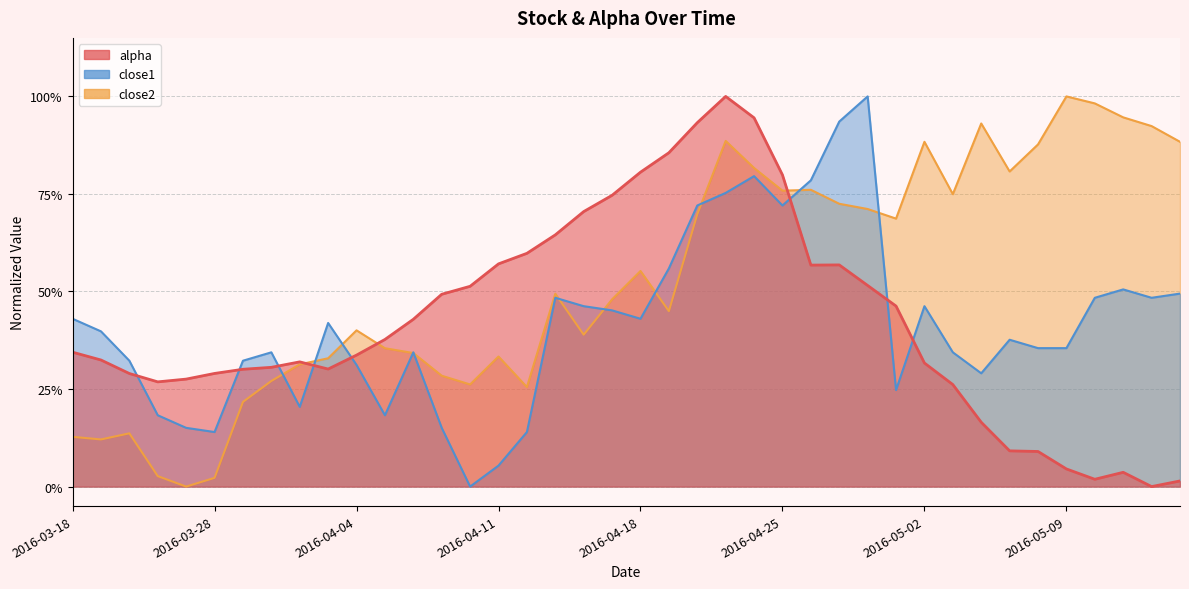

Which category has the highest value in the close2 series?

2016-05-09